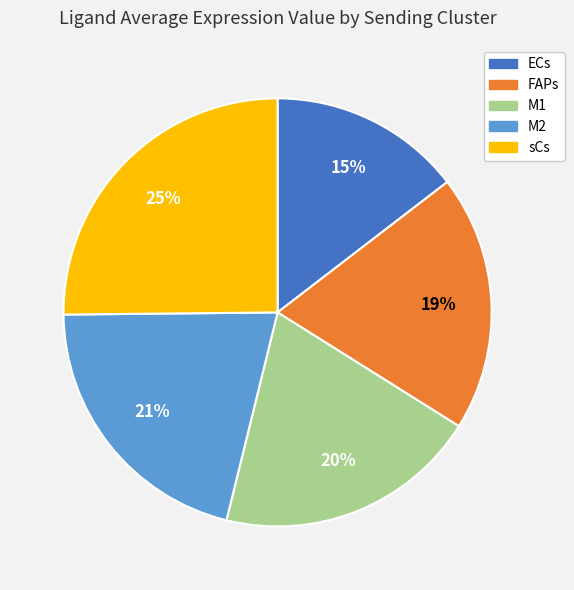

To the nearest percent, what percentage of the pie is FAPs?

19%